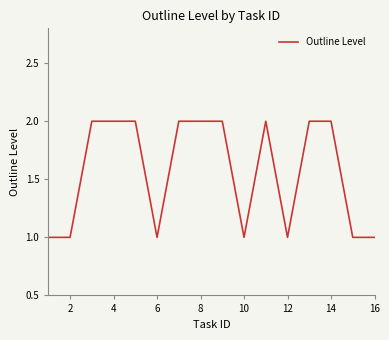

Does the chart have visible grid lines?

No